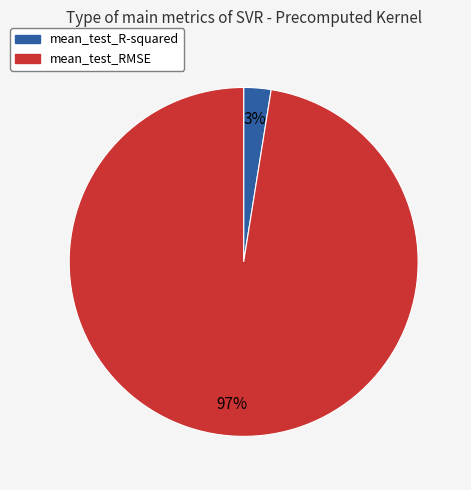

Which category accounts for the majority?

mean_test_RMSE